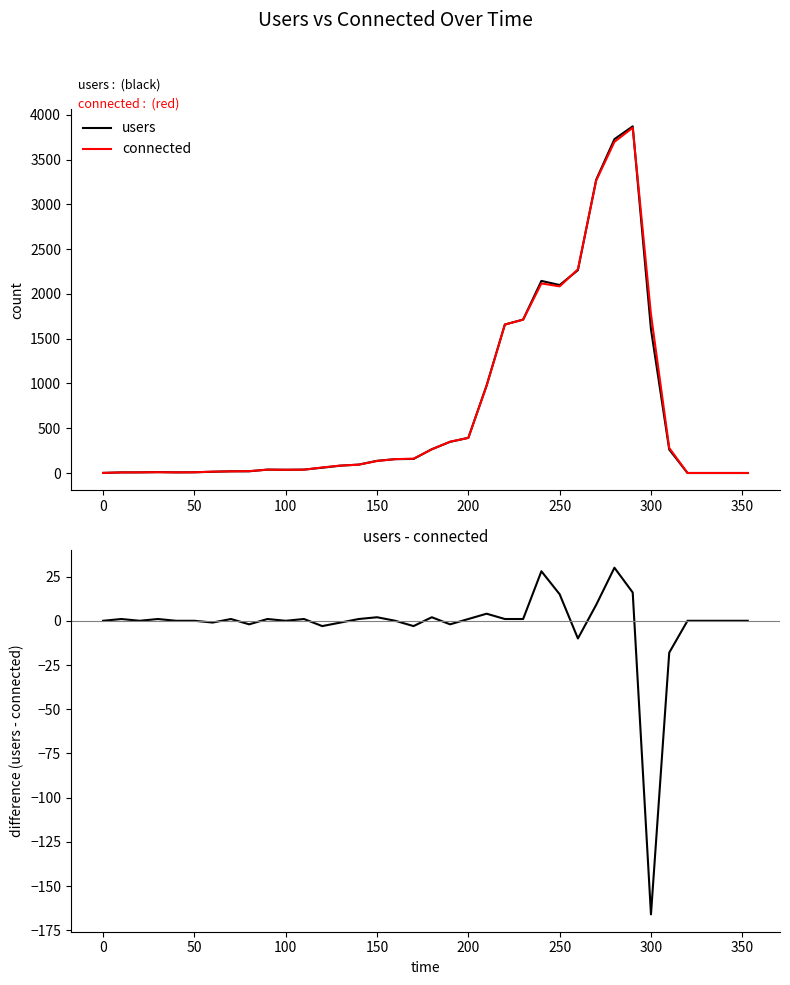

Which series has the widest spread of values?

users